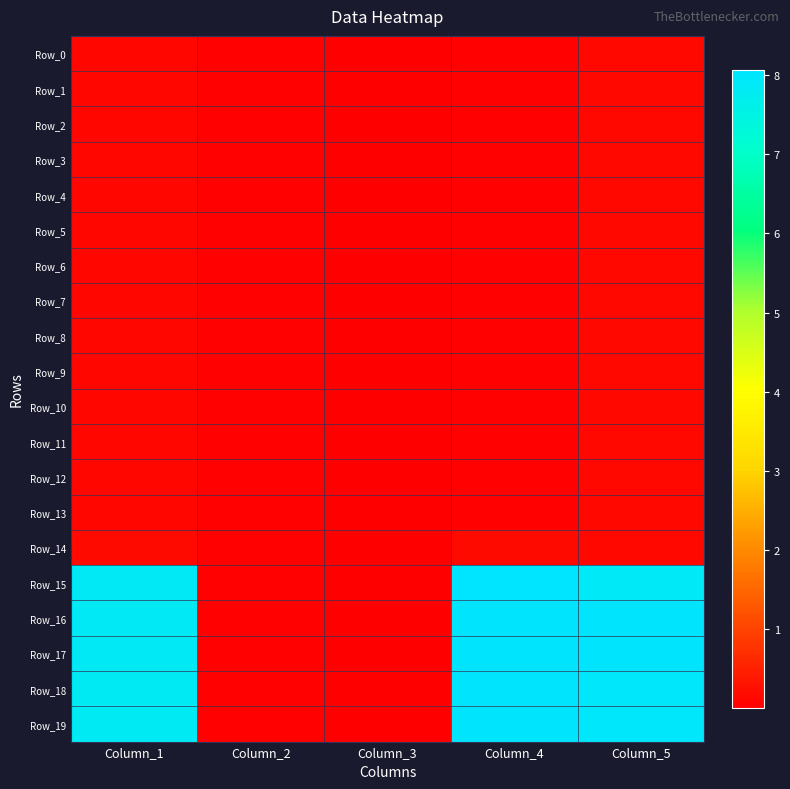

Reading left to right, what are all the values shown in this chart?

Row_0: Column_1=0.1	Column_2=0.0	Column_3=0.0	Column_4=0.1	Column_5=0.1
Row_1: Column_1=0.1	Column_2=0.0	Column_3=0.0	Column_4=0.1	Column_5=0.1
Row_2: Column_1=0.1	Column_2=0.0	Column_3=0.0	Column_4=0.1	Column_5=0.1
Row_3: Column_1=0.1	Column_2=0.0	Column_3=0.0	Column_4=0.1	Column_5=0.1
Row_4: Column_1=0.1	Column_2=0.0	Column_3=0.0	Column_4=0.1	Column_5=0.1
Row_5: Column_1=0.1	Column_2=0.0	Column_3=0.0	Column_4=0.1	Column_5=0.1
Row_6: Column_1=0.1	Column_2=0.0	Column_3=0.0	Column_4=0.1	Column_5=0.1
Row_7: Column_1=0.1	Column_2=0.0	Column_3=0.0	Column_4=0.1	Column_5=0.1
Row_8: Column_1=0.1	Column_2=0.0	Column_3=0.0	Column_4=0.1	Column_5=0.1
Row_9: Column_1=0.1	Column_2=0.0	Column_3=0.0	Column_4=0.1	Column_5=0.1
Row_10: Column_1=0.1	Column_2=0.0	Column_3=0.0	Column_4=0.1	Column_5=0.1
Row_11: Column_1=0.1	Column_2=0.0	Column_3=0.0	Column_4=0.1	Column_5=0.1
Row_12: Column_1=0.1	Column_2=0.0	Column_3=0.0	Column_4=0.1	Column_5=0.1
Row_13: Column_1=0.1	Column_2=0.0	Column_3=0.0	Column_4=0.1	Column_5=0.1
Row_14: Column_1=0.2	Column_2=0.0	Column_3=0.0	Column_4=0.2	Column_5=0.1
Row_15: Column_1=7.9	Column_2=0.0	Column_3=0.0	Column_4=8.1	Column_5=7.9
Row_16: Column_1=7.9	Column_2=0.0	Column_3=0.0	Column_4=8.0	Column_5=8.0
Row_17: Column_1=7.9	Column_2=0.0	Column_3=0.0	Column_4=8.0	Column_5=8.0
Row_18: Column_1=7.8	Column_2=0.0	Column_3=0.0	Column_4=8.0	Column_5=8.0
Row_19: Column_1=7.8	Column_2=0.0	Column_3=0.0	Column_4=8.0	Column_5=8.0